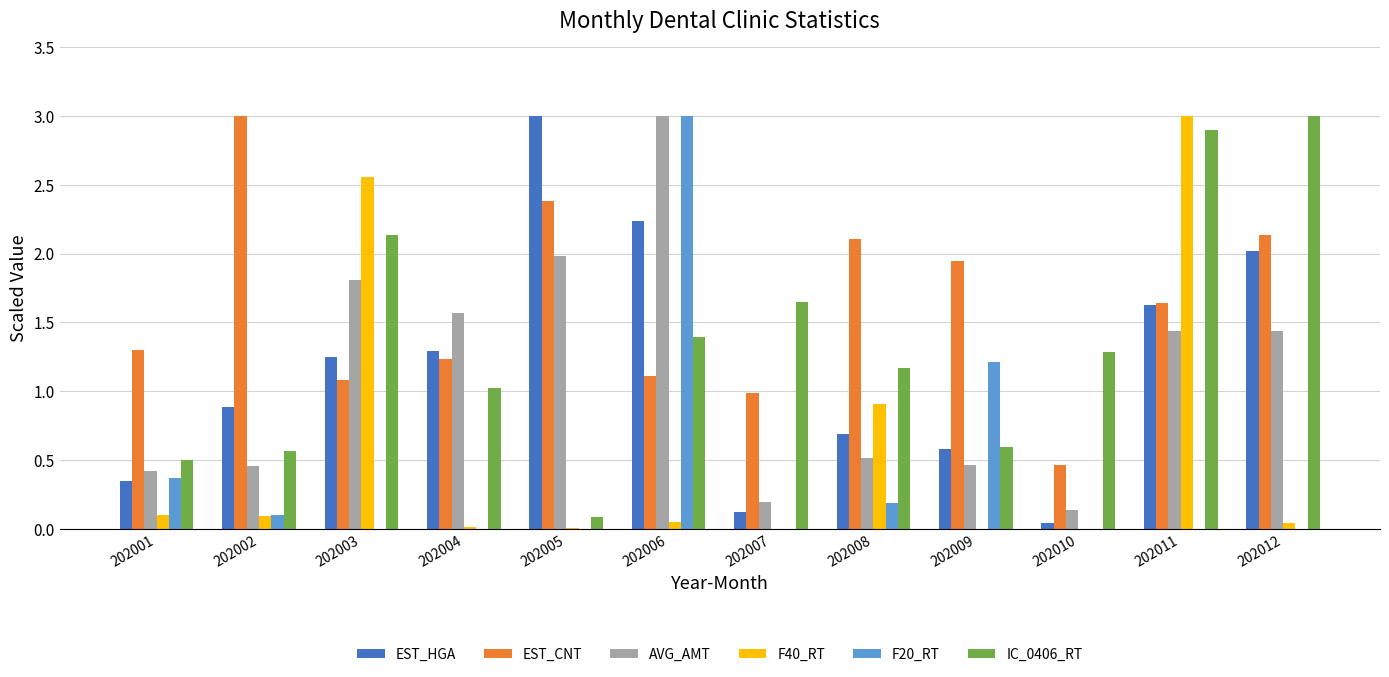

What is the highest value of the F40_RT series?

3.0